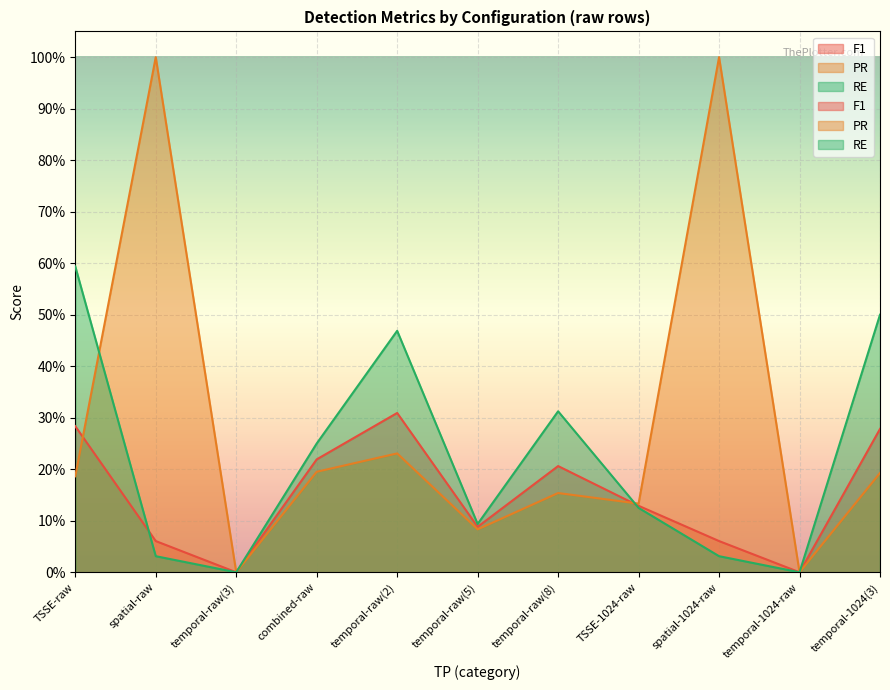

Is it true that PR equals 1.0 at spatial-1024-raw?

True